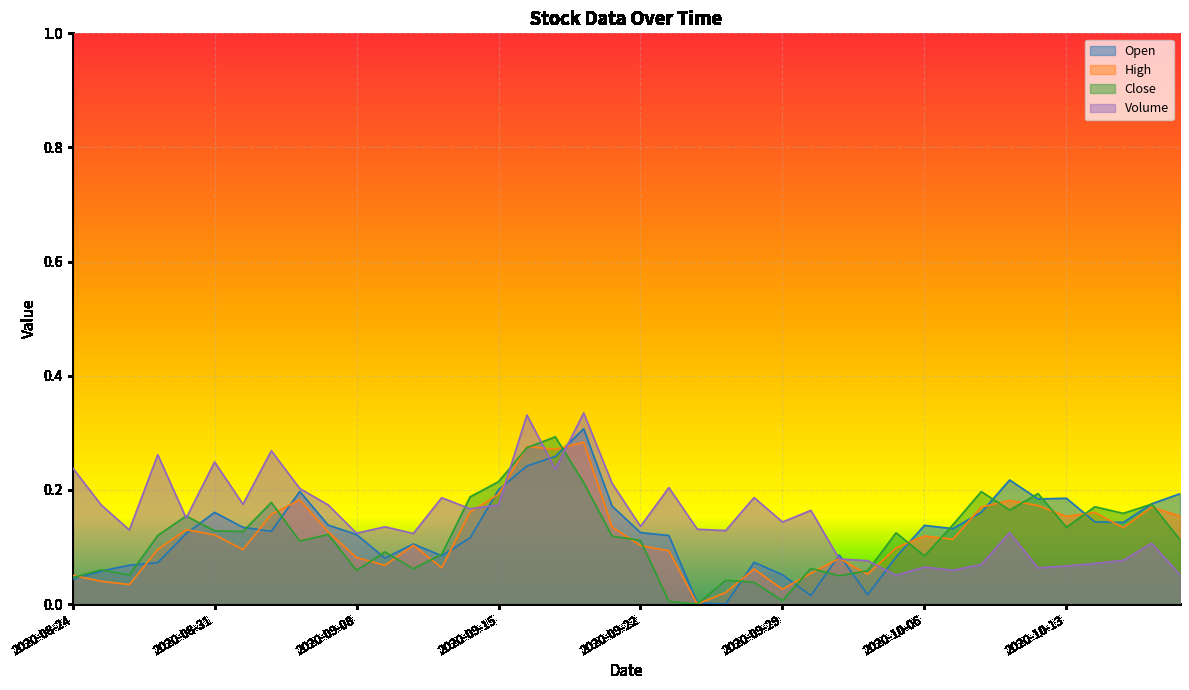

Reading left to right, transcribe all the data shown in this chart.

Open: 2020-08-24=0.0	2020-08-25=0.1	2020-08-26=0.1	2020-08-27=0.1	2020-08-28=0.1	2020-08-31=0.2	2020-09-01=0.1	2020-09-02=0.1	2020-09-03=0.2	2020-09-04=0.1	2020-09-08=0.1	2020-09-09=0.1	2020-09-10=0.1	2020-09-11=0.1	2020-09-14=0.1	2020-09-15=0.2	2020-09-16=0.2	2020-09-17=0.3	2020-09-18=0.3	2020-09-21=0.2	2020-09-22=0.1	2020-09-23=0.1	2020-09-24=0.0	2020-09-25=0.0	2020-09-28=0.1	2020-09-29=0.1	2020-09-30=0.0	2020-10-01=0.1	2020-10-02=0.0	2020-10-05=0.1	2020-10-06=0.1	2020-10-07=0.1	2020-10-08=0.2	2020-10-09=0.2	2020-10-12=0.2	2020-10-13=0.2	2020-10-14=0.1	2020-10-15=0.1	2020-10-16=0.2	2020-10-19=0.2
High: 2020-08-24=0.1	2020-08-25=0.0	2020-08-26=0.0	2020-08-27=0.1	2020-08-28=0.1	2020-08-31=0.1	2020-09-01=0.1	2020-09-02=0.2	2020-09-03=0.2	2020-09-04=0.1	2020-09-08=0.1	2020-09-09=0.1	2020-09-10=0.1	2020-09-11=0.1	2020-09-14=0.2	2020-09-15=0.2	2020-09-16=0.3	2020-09-17=0.3	2020-09-18=0.3	2020-09-21=0.1	2020-09-22=0.1	2020-09-23=0.1	2020-09-24=0.0	2020-09-25=0.0	2020-09-28=0.1	2020-09-29=0.0	2020-09-30=0.1	2020-10-01=0.1	2020-10-02=0.1	2020-10-05=0.1	2020-10-06=0.1	2020-10-07=0.1	2020-10-08=0.2	2020-10-09=0.2	2020-10-12=0.2	2020-10-13=0.2	2020-10-14=0.2	2020-10-15=0.1	2020-10-16=0.2	2020-10-19=0.2
Close: 2020-08-24=0.0	2020-08-25=0.1	2020-08-26=0.1	2020-08-27=0.1	2020-08-28=0.2	2020-08-31=0.1	2020-09-01=0.1	2020-09-02=0.2	2020-09-03=0.1	2020-09-04=0.1	2020-09-08=0.1	2020-09-09=0.1	2020-09-10=0.1	2020-09-11=0.1	2020-09-14=0.2	2020-09-15=0.2	2020-09-16=0.3	2020-09-17=0.3	2020-09-18=0.2	2020-09-21=0.1	2020-09-22=0.1	2020-09-23=0.0	2020-09-24=0.0	2020-09-25=0.0	2020-09-28=0.0	2020-09-29=0.0	2020-09-30=0.1	2020-10-01=0.0	2020-10-02=0.1	2020-10-05=0.1	2020-10-06=0.1	2020-10-07=0.1	2020-10-08=0.2	2020-10-09=0.2	2020-10-12=0.2	2020-10-13=0.1	2020-10-14=0.2	2020-10-15=0.2	2020-10-16=0.2	2020-10-19=0.1
Volume: 2020-08-24=0.2	2020-08-25=0.2	2020-08-26=0.1	2020-08-27=0.3	2020-08-28=0.2	2020-08-31=0.2	2020-09-01=0.2	2020-09-02=0.3	2020-09-03=0.2	2020-09-04=0.2	2020-09-08=0.1	2020-09-09=0.1	2020-09-10=0.1	2020-09-11=0.2	2020-09-14=0.2	2020-09-15=0.2	2020-09-16=0.3	2020-09-17=0.2	2020-09-18=0.3	2020-09-21=0.2	2020-09-22=0.1	2020-09-23=0.2	2020-09-24=0.1	2020-09-25=0.1	2020-09-28=0.2	2020-09-29=0.1	2020-09-30=0.2	2020-10-01=0.1	2020-10-02=0.1	2020-10-05=0.1	2020-10-06=0.1	2020-10-07=0.1	2020-10-08=0.1	2020-10-09=0.1	2020-10-12=0.1	2020-10-13=0.1	2020-10-14=0.1	2020-10-15=0.1	2020-10-16=0.1	2020-10-19=0.1